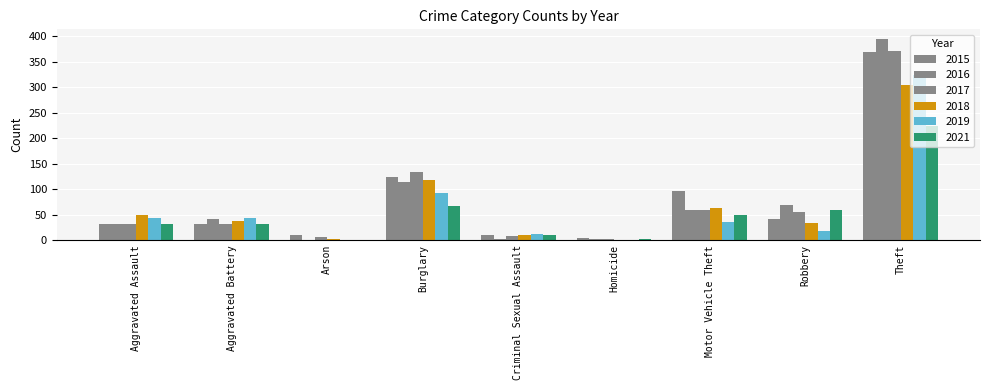

How many groups of bars are there?

9